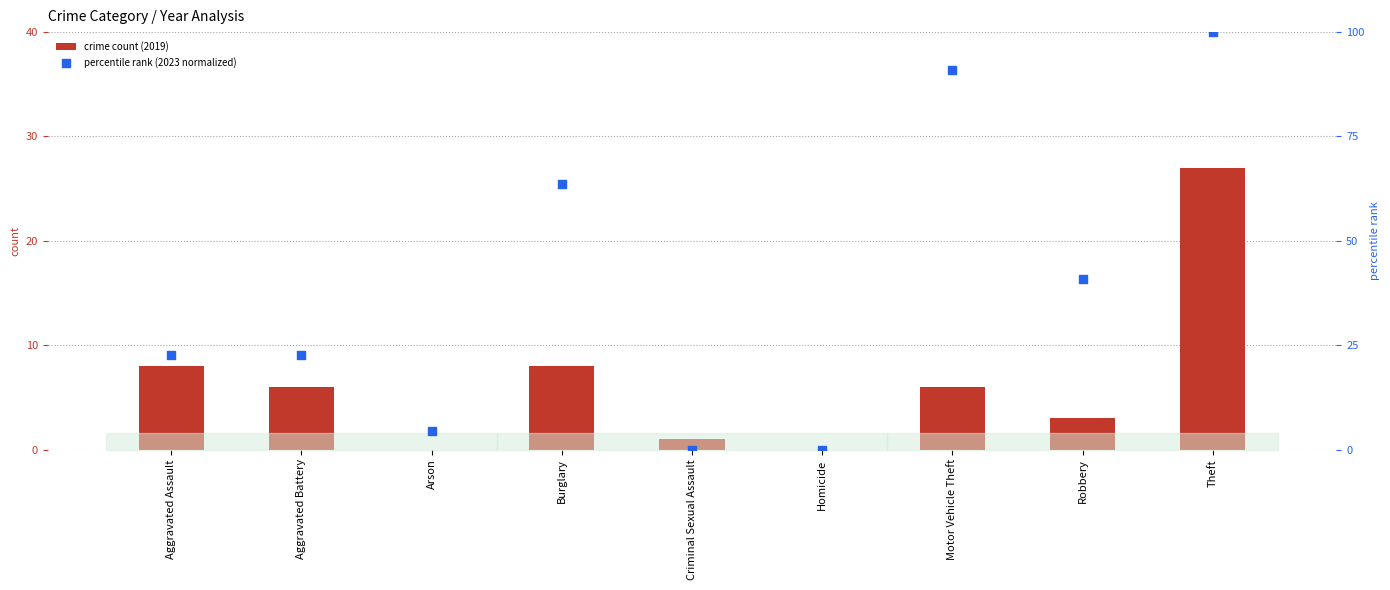

At which category is the sum across all series the highest?

Theft